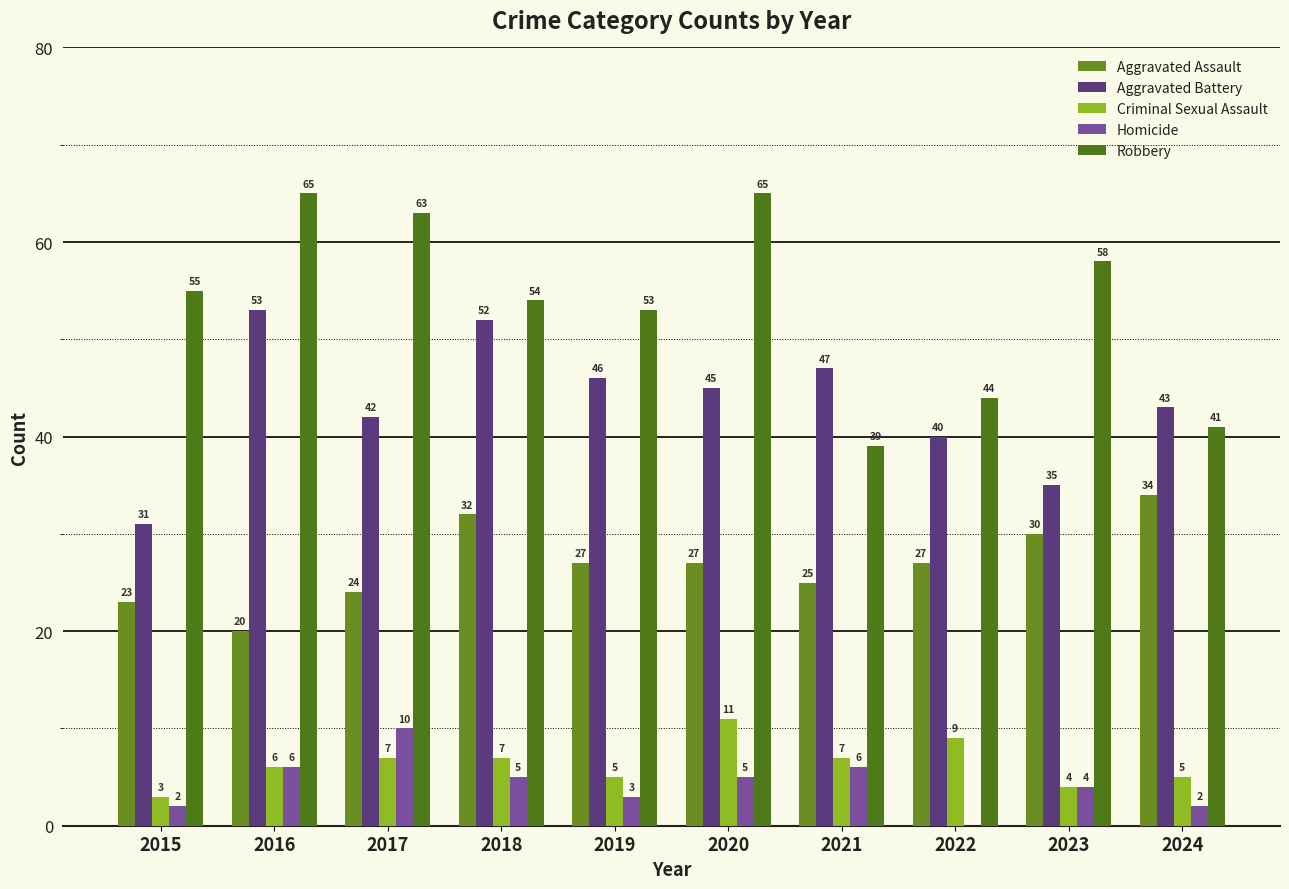

Between 2016 and 2023, which series saw the biggest shift?

Aggravated Battery